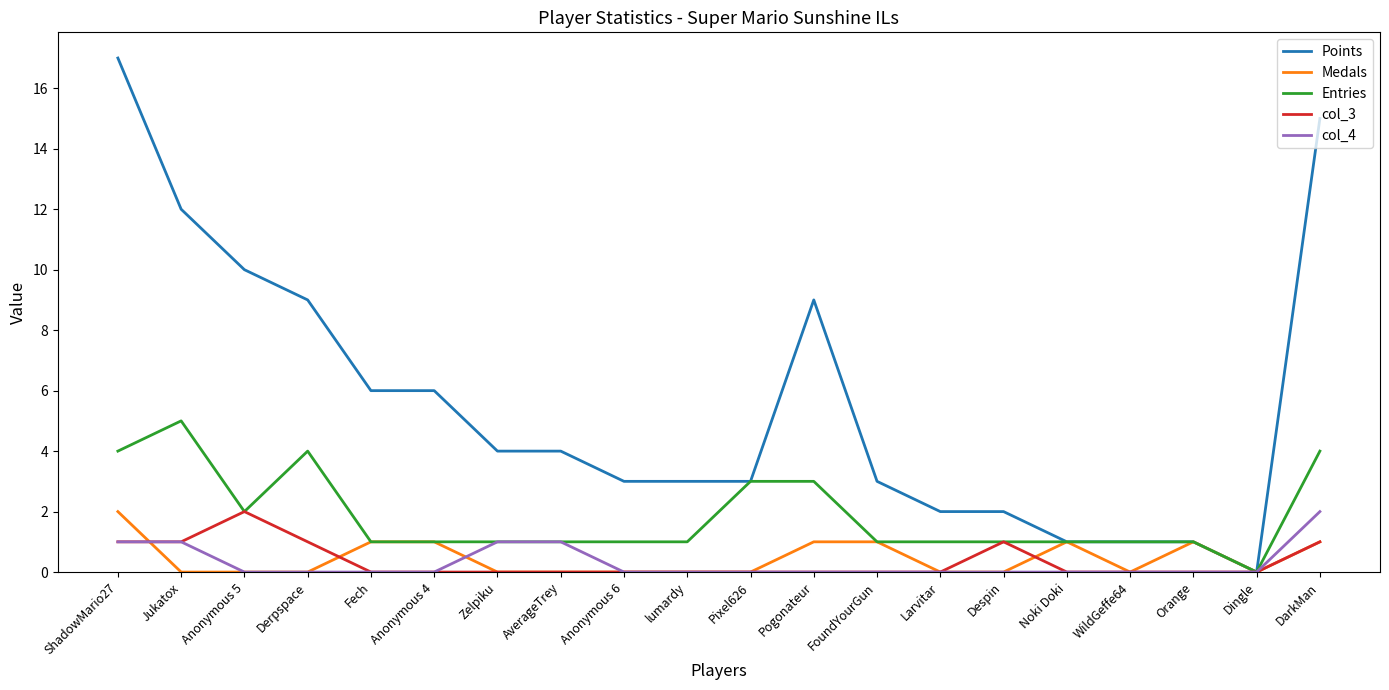

Where does the Entries series first go above 1?

ShadowMario27